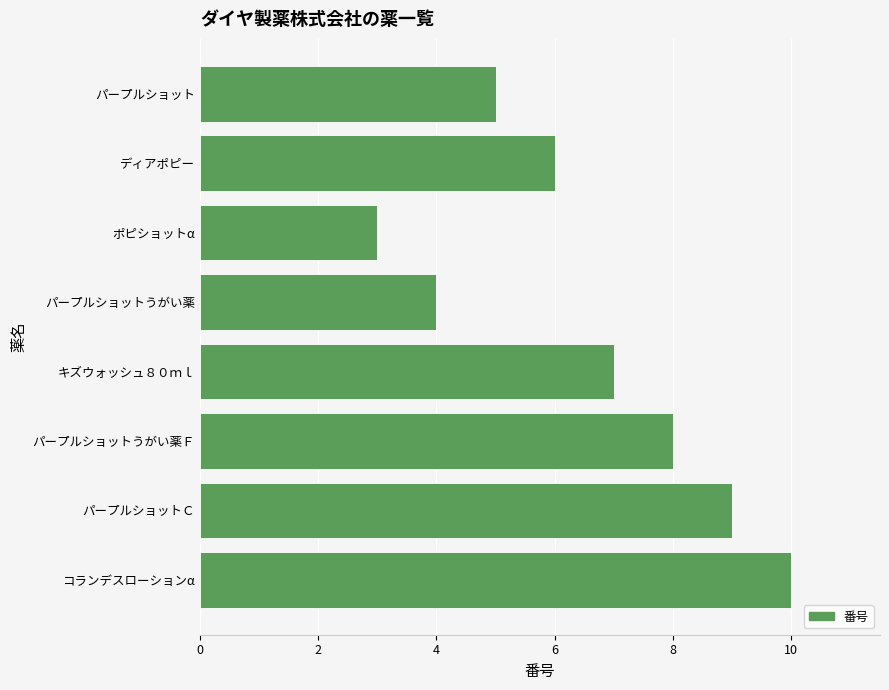

Does the chart contain any negative values?

No